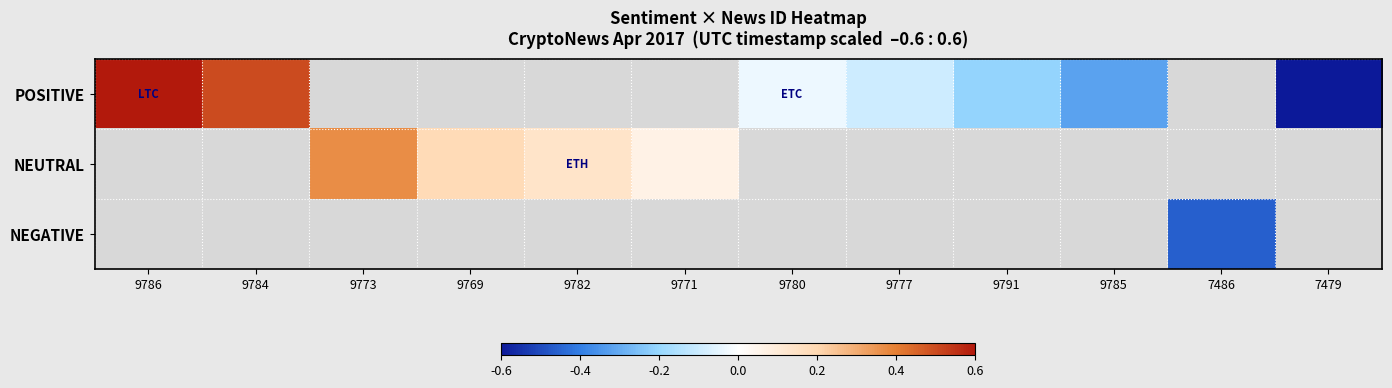

Which series has the largest range (max minus min)?

POSITIVE